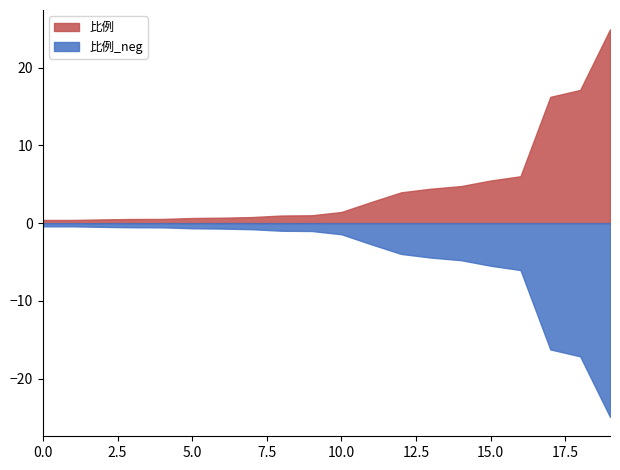

True or false: 比例 has a value of 0.4 at 0.0.

True